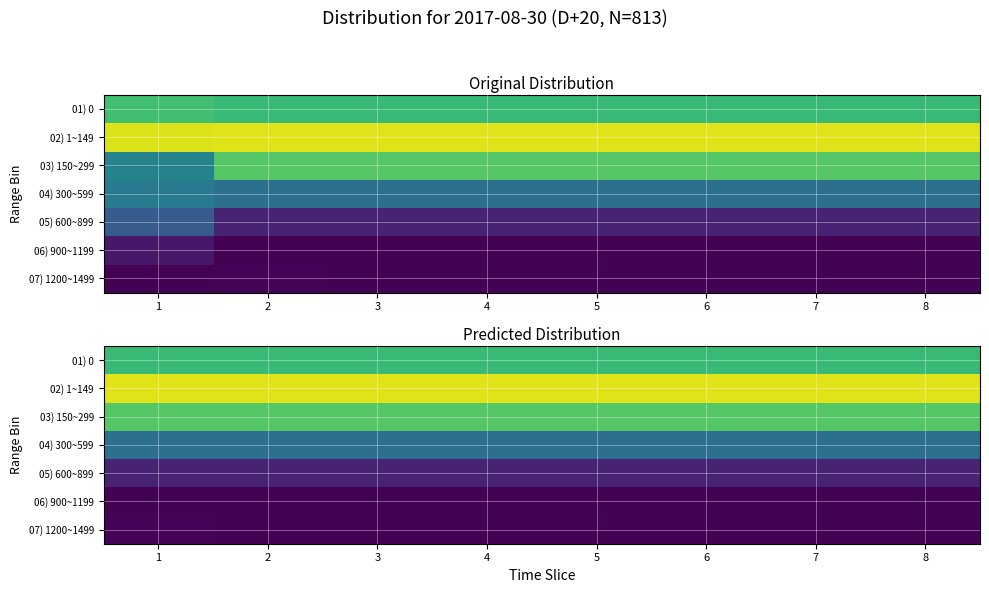

What is the total value across all series at 2?

1.0